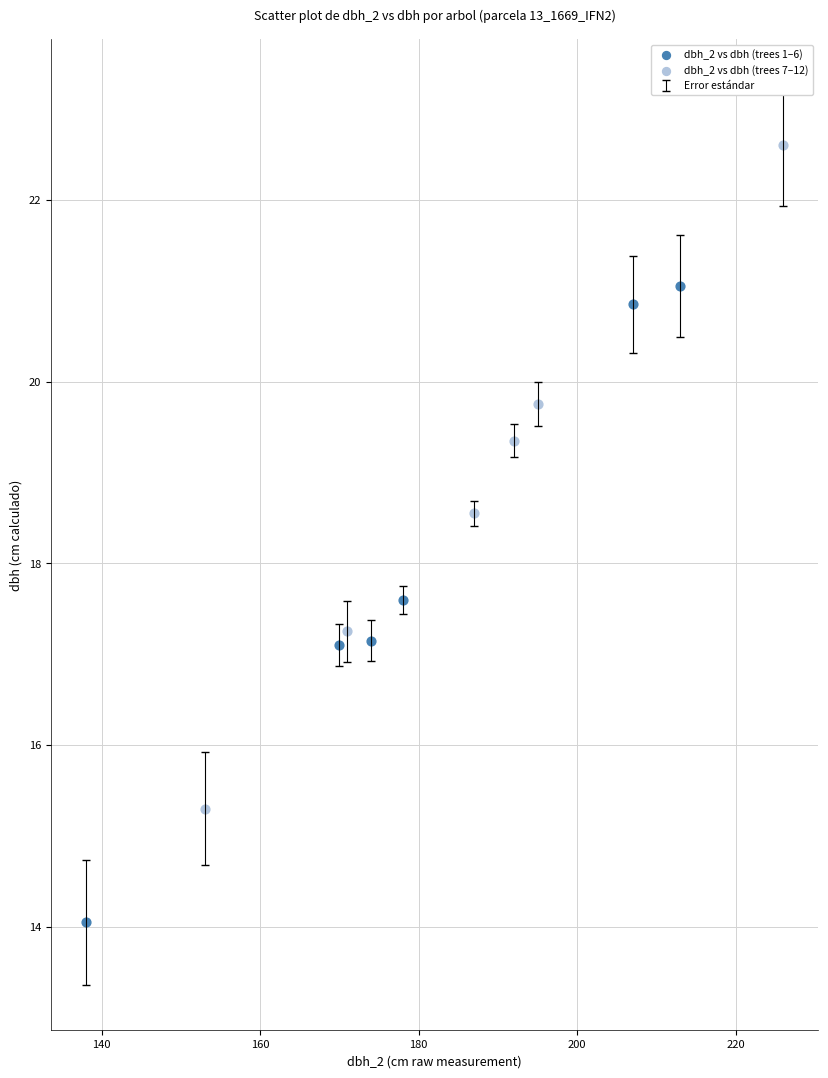

Which series contains the lowest Y value?

dbh_2 vs dbh (trees 1–6)